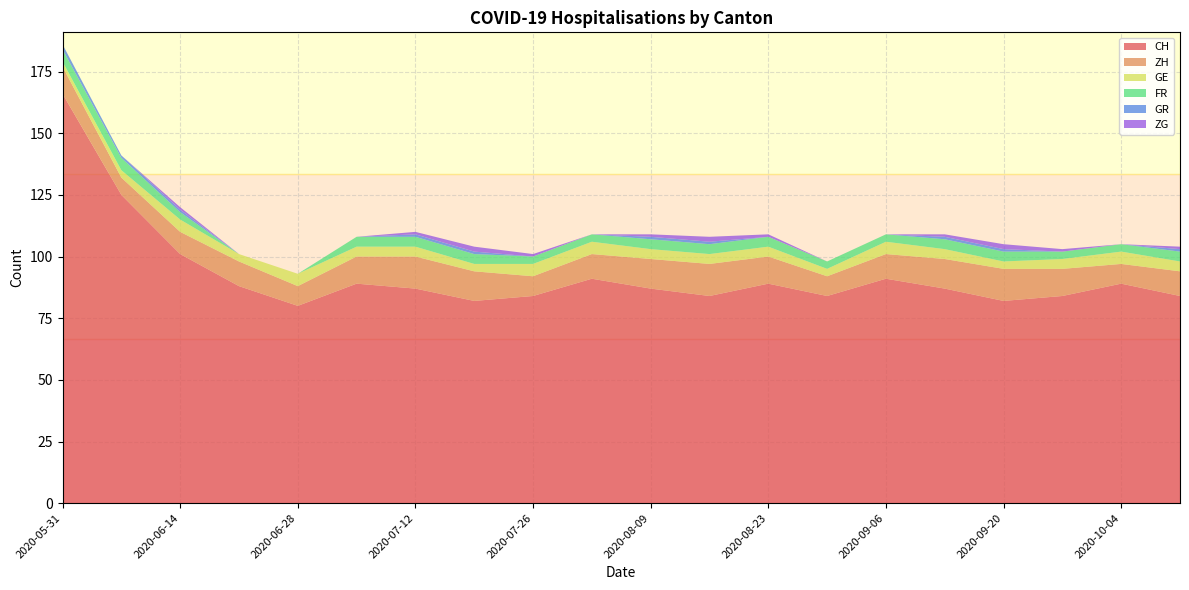

Reading left to right, transcribe all the data shown in this chart.

CH: 2020-05-31=166	2020-06-07=125	2020-06-14=101	2020-06-21=88	2020-06-28=80	2020-07-05=89	2020-07-12=87	2020-07-19=82	2020-07-26=84	2020-08-02=91	2020-08-09=87	2020-08-16=84	2020-08-23=89	2020-08-30=84	2020-09-06=91	2020-09-13=87	2020-09-20=82	2020-09-27=84	2020-10-04=89	2020-10-11=84
ZH: 2020-05-31=11	2020-06-07=7	2020-06-14=9	2020-06-21=10	2020-06-28=8	2020-07-05=11	2020-07-12=13	2020-07-19=12	2020-07-26=8	2020-08-02=10	2020-08-09=12	2020-08-16=13	2020-08-23=11	2020-08-30=8	2020-09-06=10	2020-09-13=12	2020-09-20=13	2020-09-27=11	2020-10-04=8	2020-10-11=10
GE: 2020-05-31=2	2020-06-07=3	2020-06-14=5	2020-06-21=3	2020-06-28=5	2020-07-05=4	2020-07-12=4	2020-07-19=3	2020-07-26=5	2020-08-02=5	2020-08-09=4	2020-08-16=4	2020-08-23=4	2020-08-30=3	2020-09-06=5	2020-09-13=4	2020-09-20=3	2020-09-27=4	2020-10-04=5	2020-10-11=4
FR: 2020-05-31=5	2020-06-07=5	2020-06-14=3	2020-06-21=0	2020-06-28=0	2020-07-05=4	2020-07-12=4	2020-07-19=4	2020-07-26=3	2020-08-02=3	2020-08-09=4	2020-08-16=4	2020-08-23=4	2020-08-30=3	2020-09-06=3	2020-09-13=4	2020-09-20=4	2020-09-27=3	2020-10-04=3	2020-10-11=4
GR: 2020-05-31=2	2020-06-07=1	2020-06-14=1	2020-06-21=0	2020-06-28=0	2020-07-05=0	2020-07-12=1	2020-07-19=1	2020-07-26=0	2020-08-02=0	2020-08-09=1	2020-08-16=1	2020-08-23=0	2020-08-30=0	2020-09-06=0	2020-09-13=1	2020-09-20=1	2020-09-27=0	2020-10-04=0	2020-10-11=1
ZG: 2020-05-31=0	2020-06-07=0	2020-06-14=1	2020-06-21=0	2020-06-28=0	2020-07-05=0	2020-07-12=1	2020-07-19=2	2020-07-26=1	2020-08-02=0	2020-08-09=1	2020-08-16=2	2020-08-23=1	2020-08-30=0	2020-09-06=0	2020-09-13=1	2020-09-20=2	2020-09-27=1	2020-10-04=0	2020-10-11=1